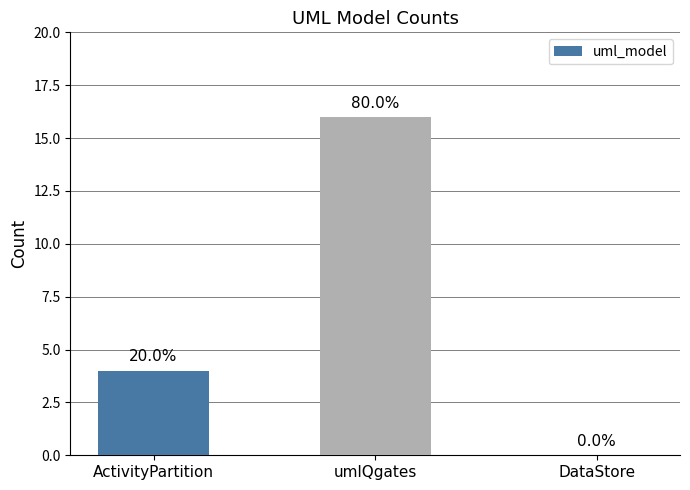

Are the bars horizontal?

No